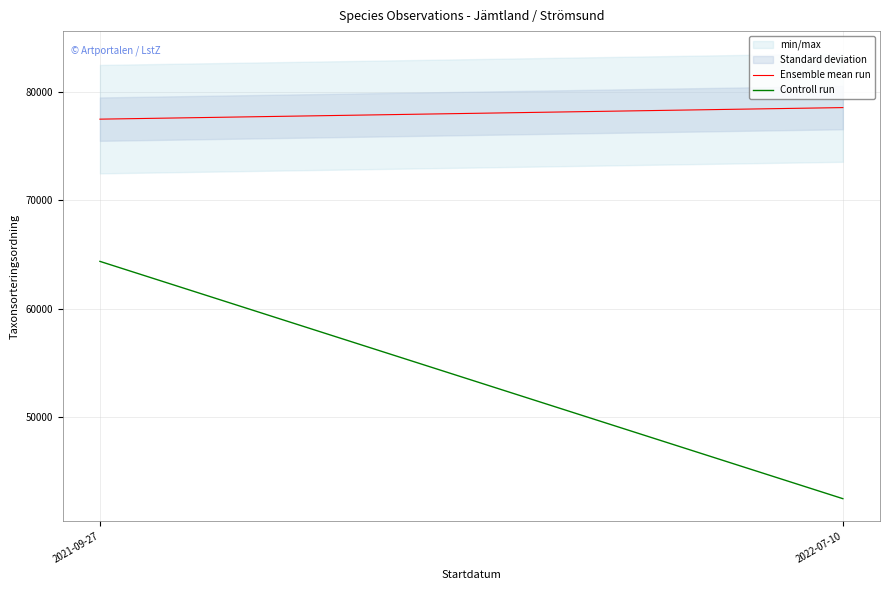

Reading right to left, transcribe all the data shown in this chart.

Ensemble mean run: 78546.1	77479.8
Controll run: 42480.0	64364.0